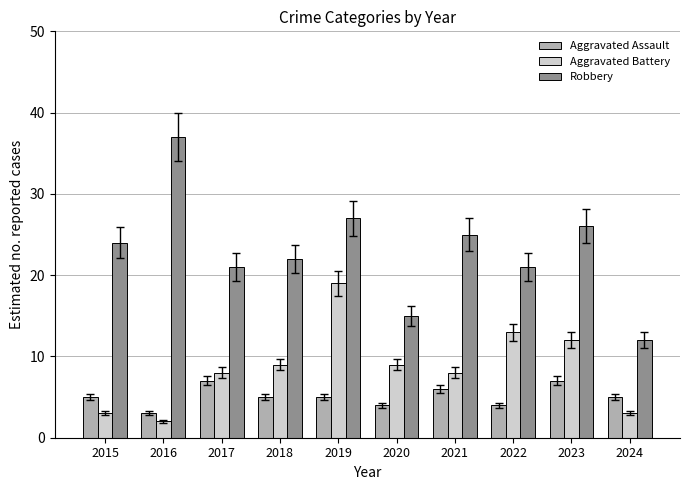

What is the difference between the highest and lowest values at 2017?

14